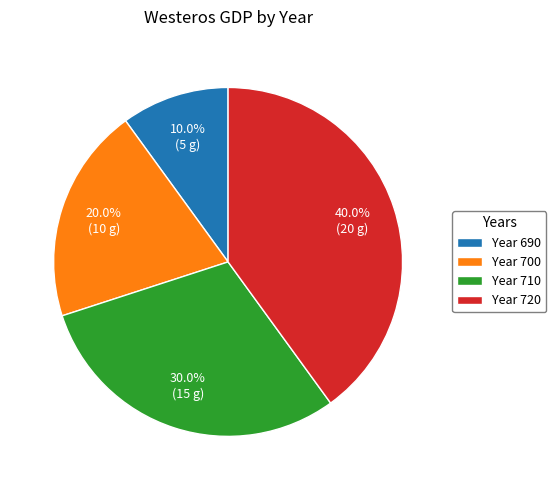

Rank the categories by value from lowest to highest.

Year 690, Year 700, Year 710, Year 720